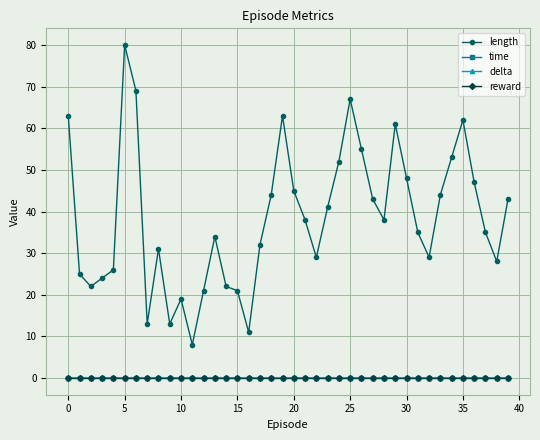

Which series has the largest total across all categories?

length